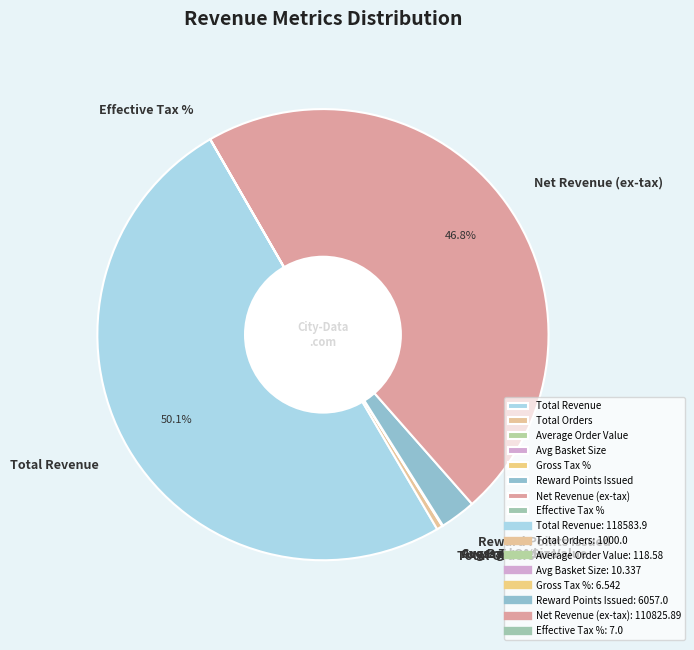

Combined, do Net Revenue (ex-tax) and Total Revenue account for over 50%?

Yes